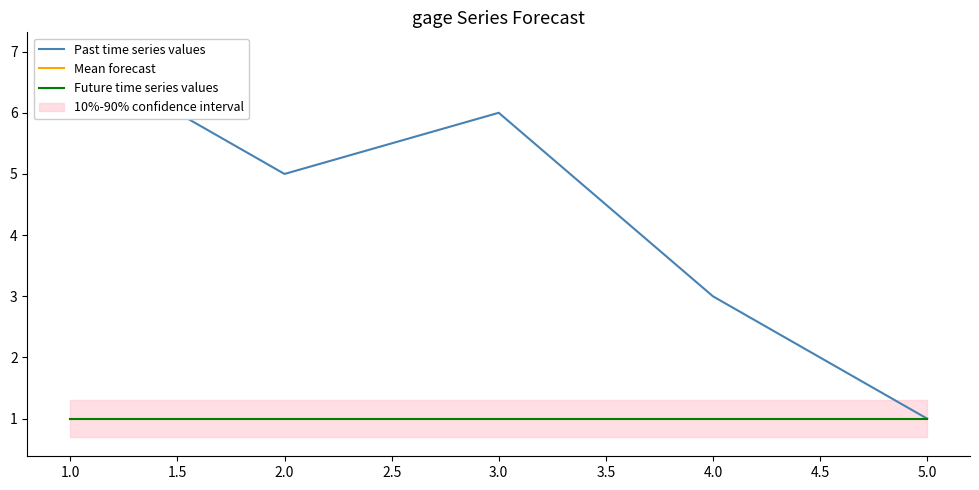

What are all the series names shown in the legend?

Past time series values, Mean forecast, Future time series values